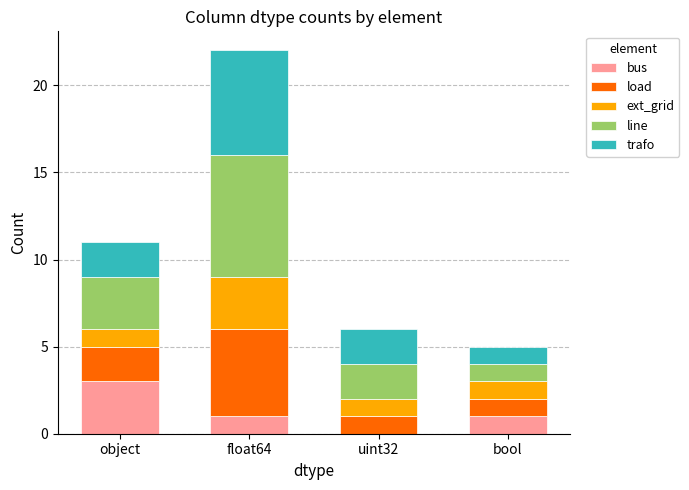

Are the bars grouped side by side (vs. stacked)?

No